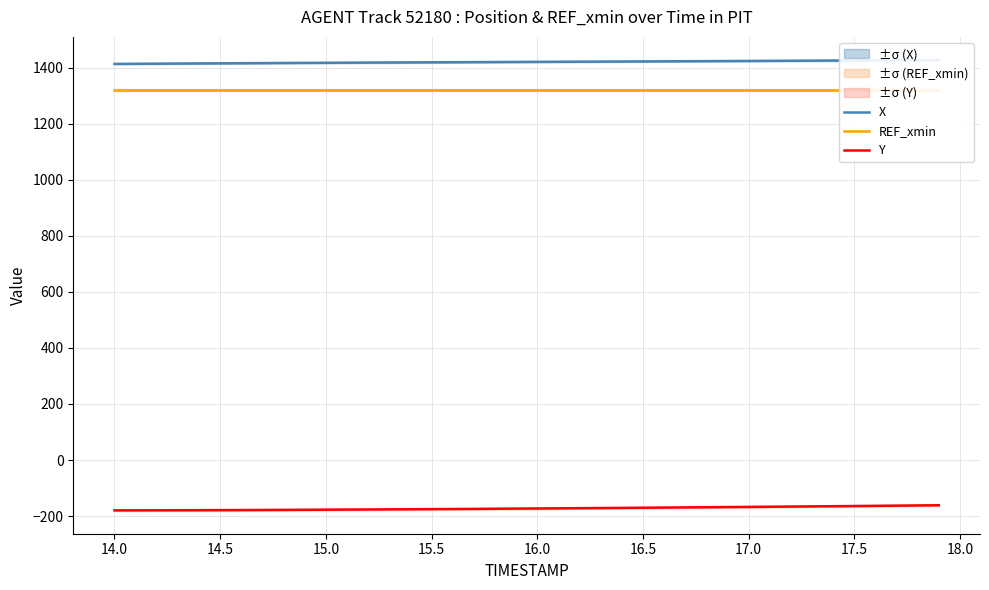

What is the minimum value for Y?

-179.5